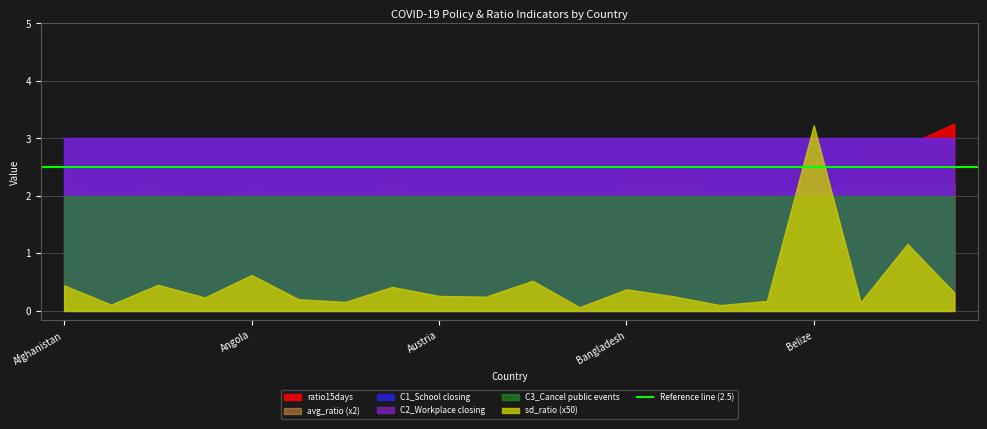

How many lines are shown in the chart?

6